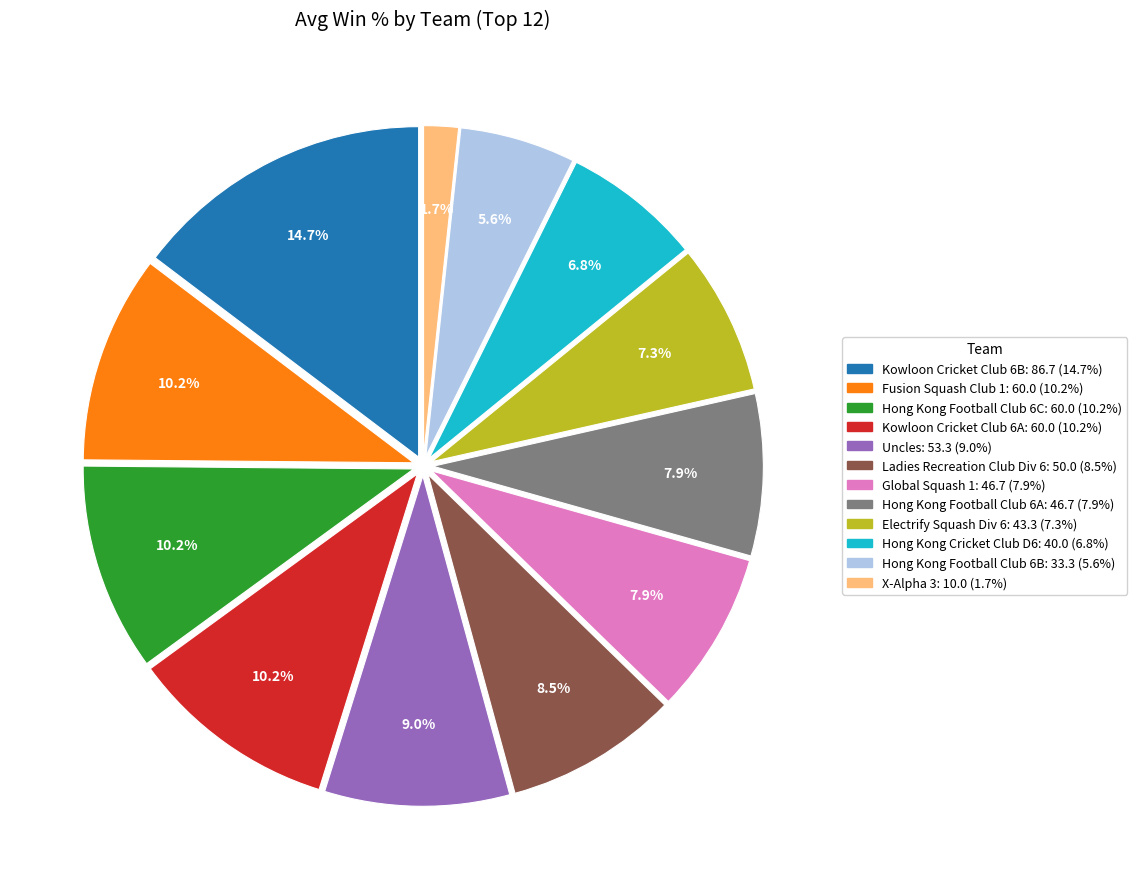

Which category has the biggest portion of the pie?

Kowloon Cricket Club 6B